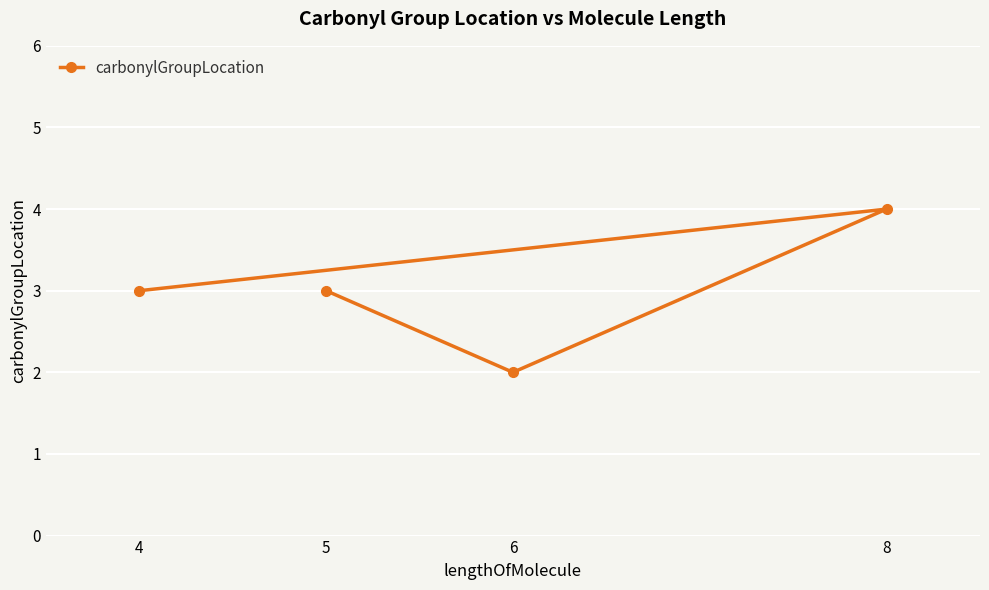

What is the ratio of the value at 4 to the value at 5?

1.0